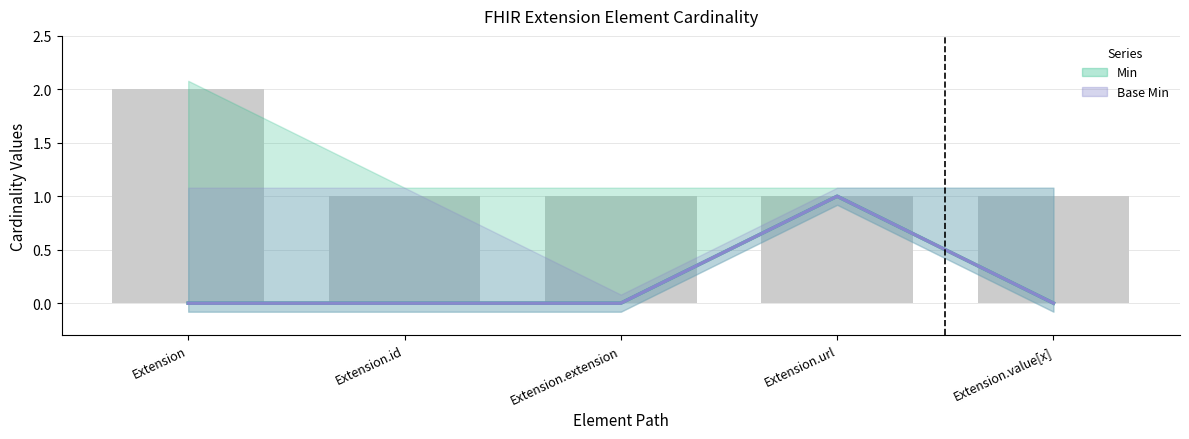

What are all the series names shown in the legend?

Min, Base Min